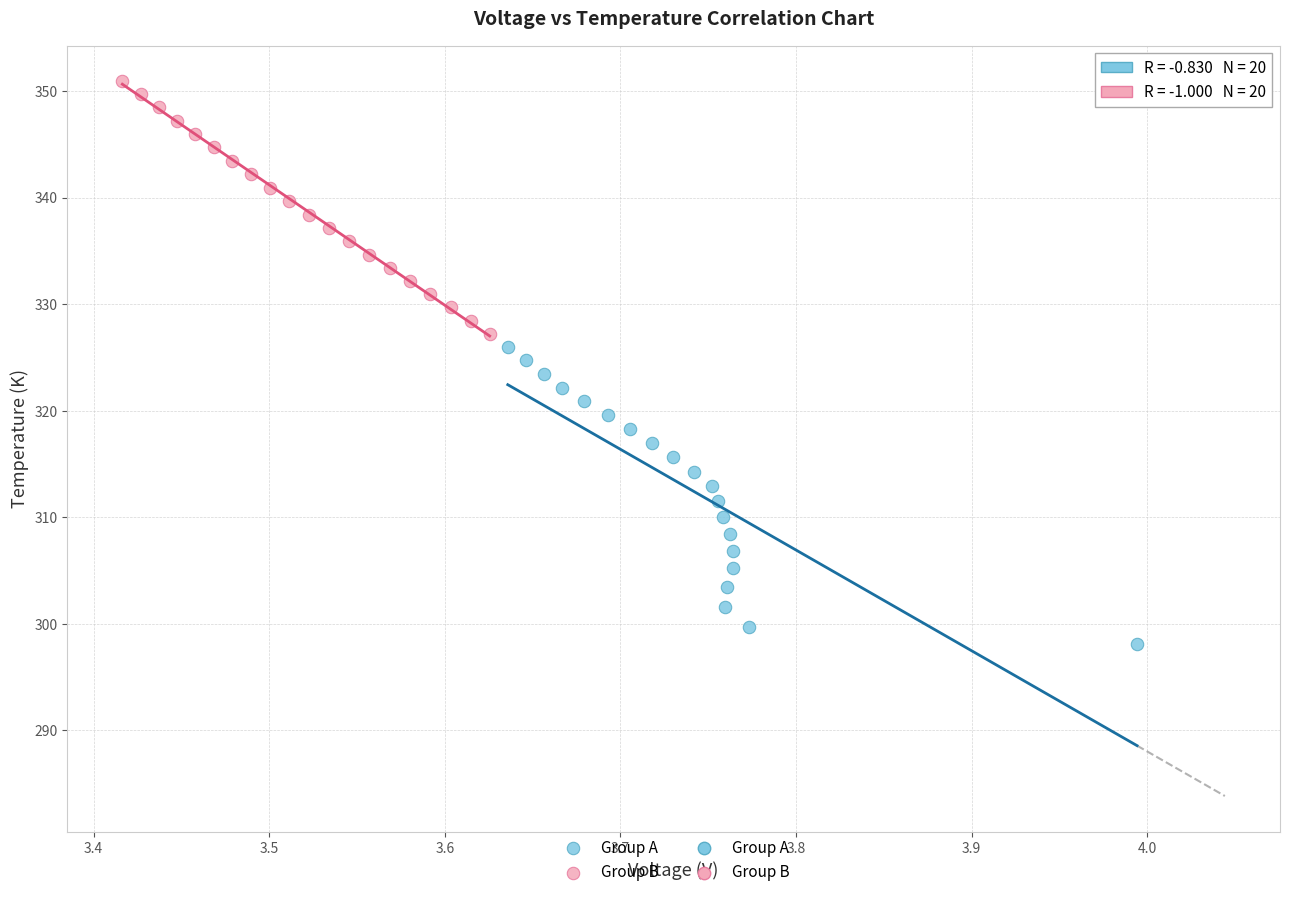

Which series reaches the maximum Y coordinate?

Group B